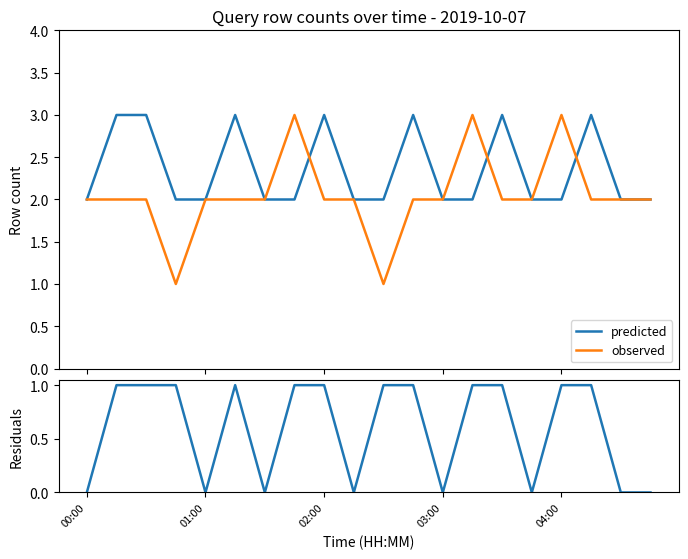

How many interior local valleys does the residuals series have?

5